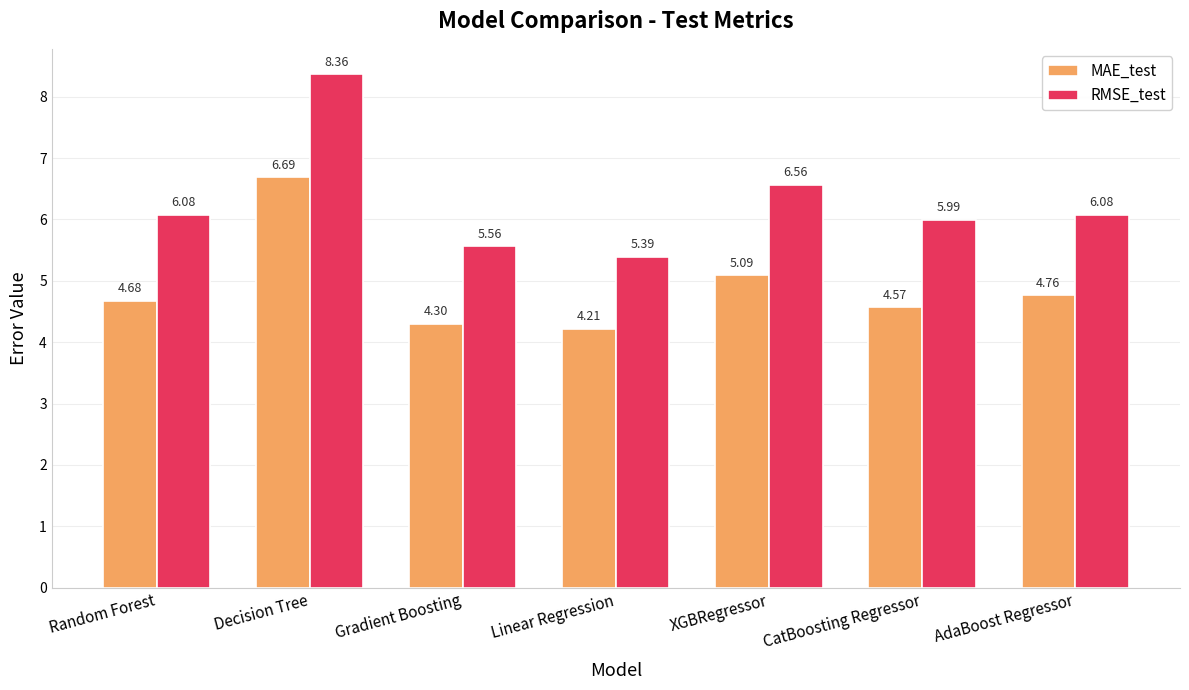

What is the sum of all RMSE_test values?

44.0